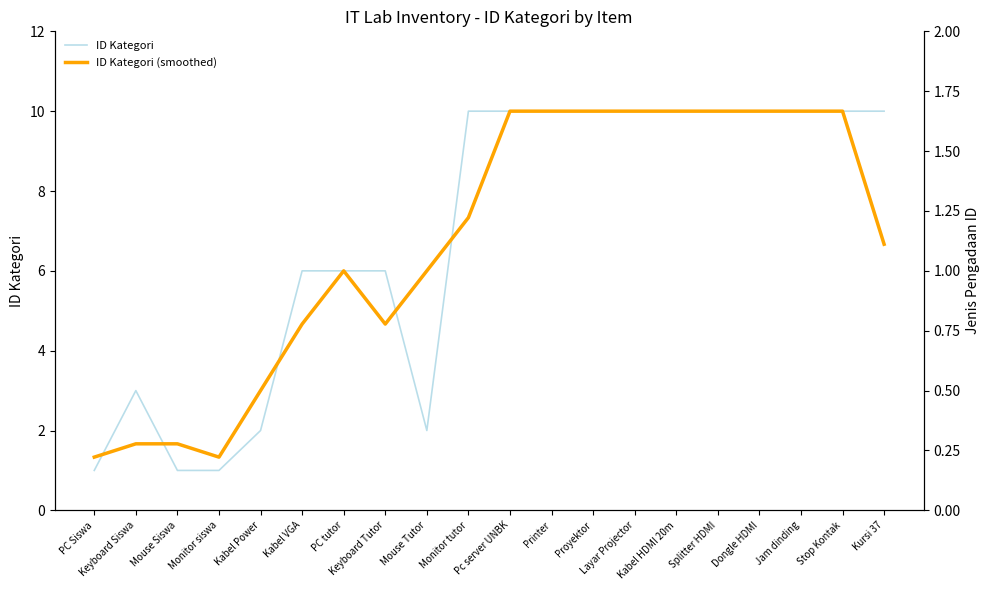

Rank the series by their average value, from lowest to highest.

ID Kategori (smoothed), ID Kategori